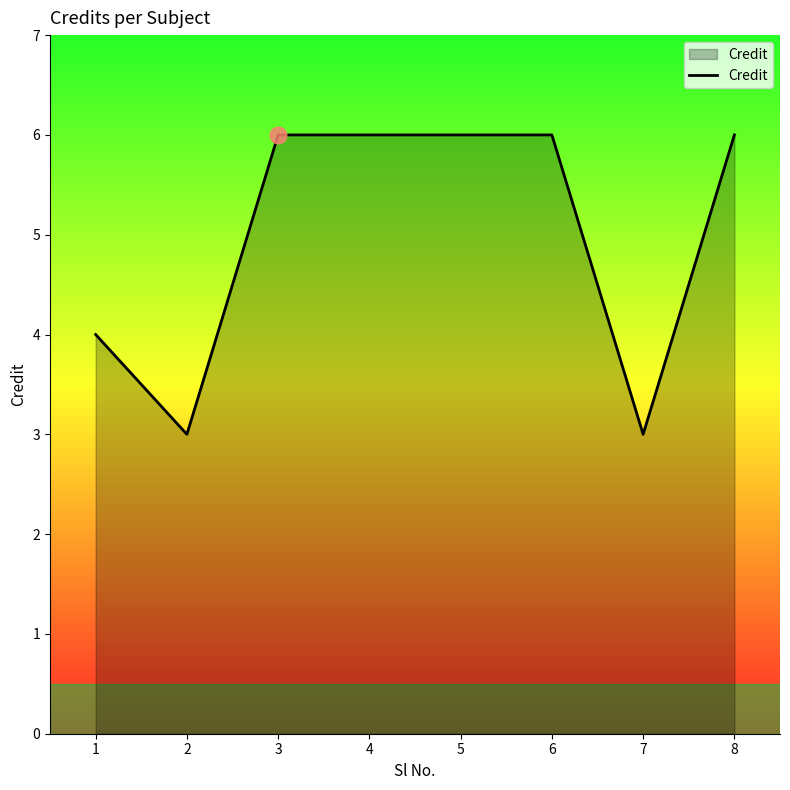

At which category does the data reach its first local valley?

2